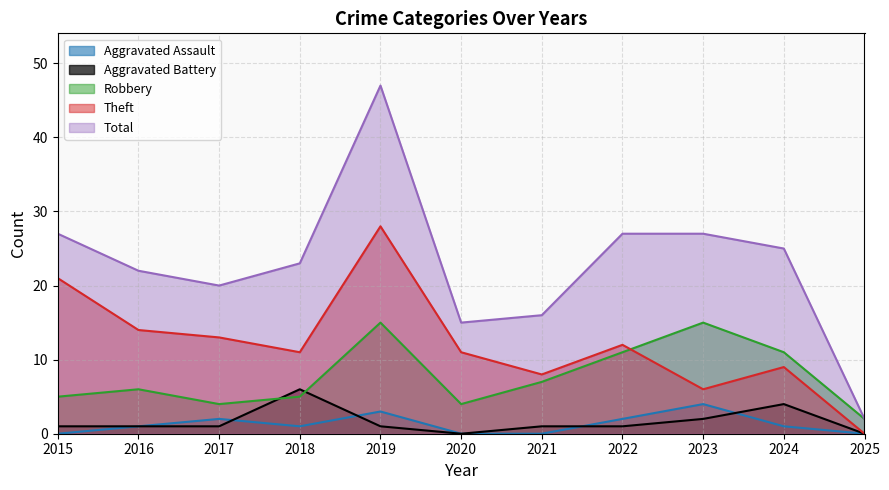

Count the number of categories in the chart.

11